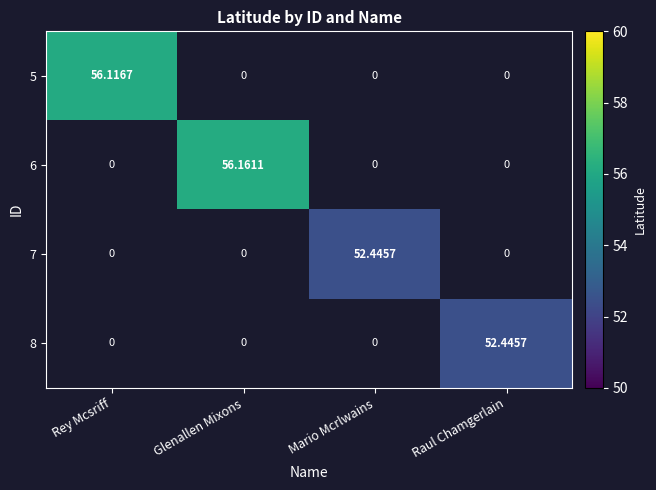

Which category has the lowest value in the 7 series?

Rey Mcsriff